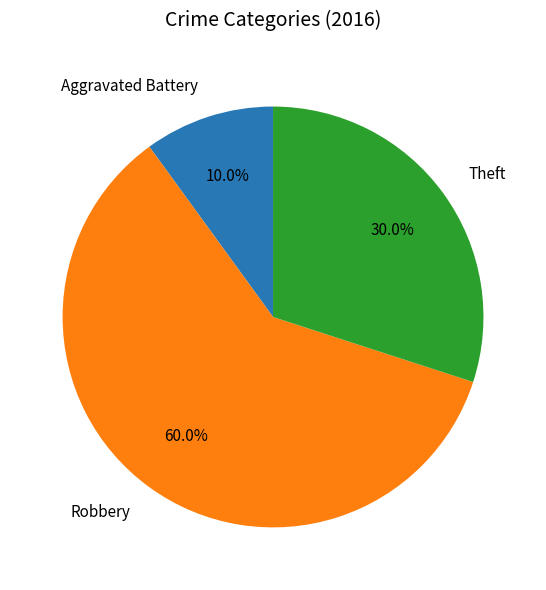

To the nearest percent, what is the combined percentage of Robbery and Aggravated Battery?

70%